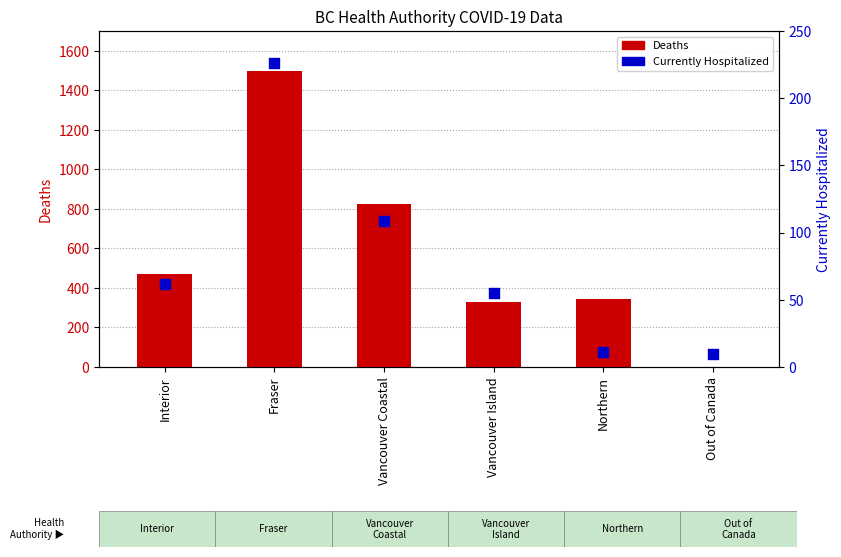

What are all the series names shown in the legend?

Deaths, CurrentlyHosp